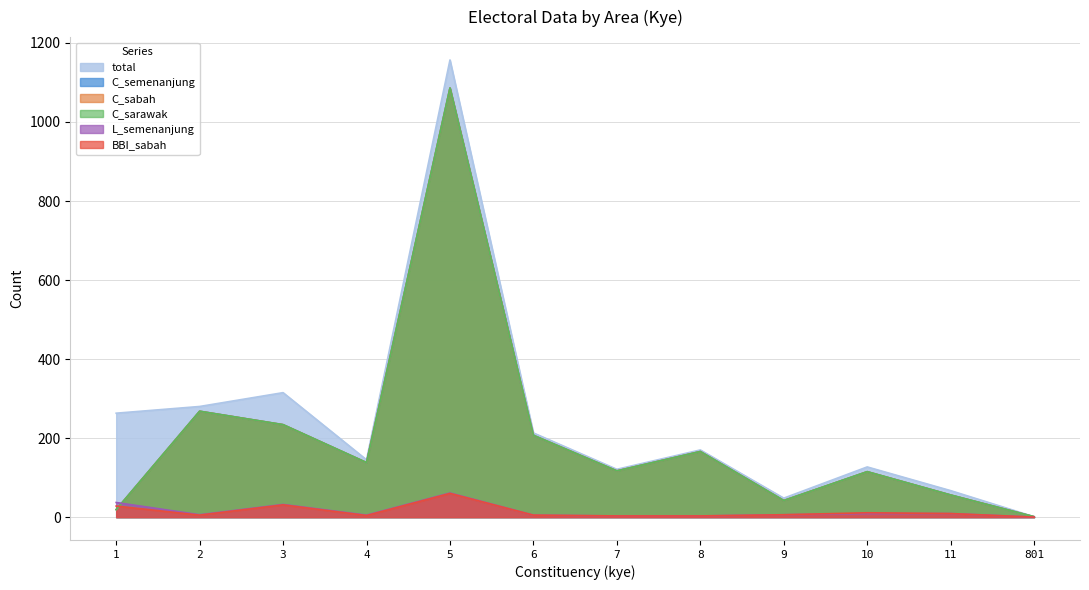

What is the lowest value of the C_semenanjung series?

1